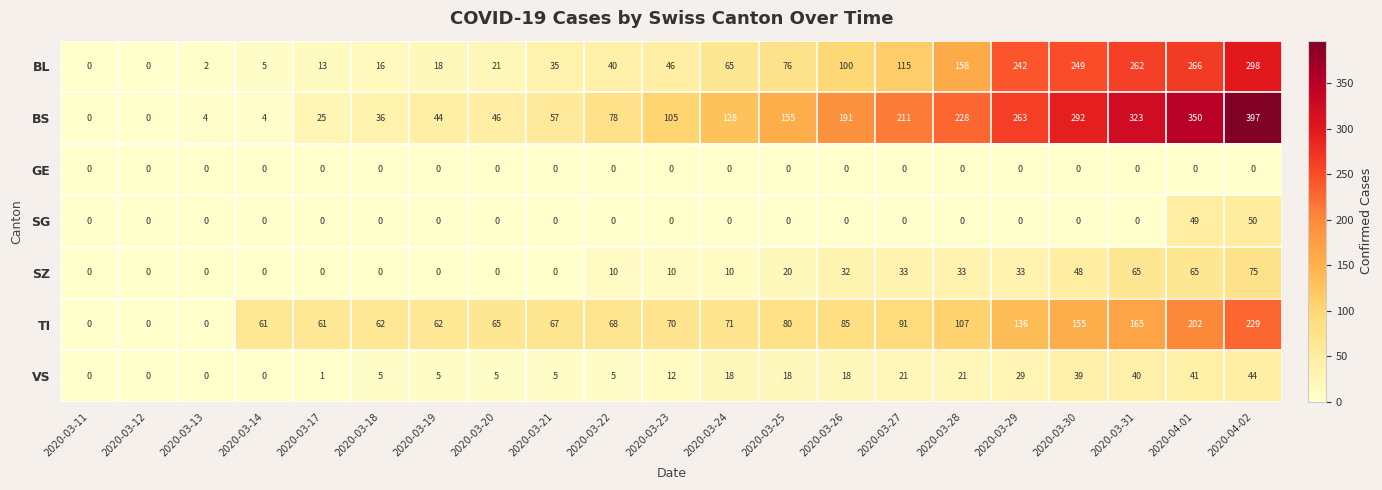

What is the sum of the BL values at 2020-03-14 and 2020-03-11?

5